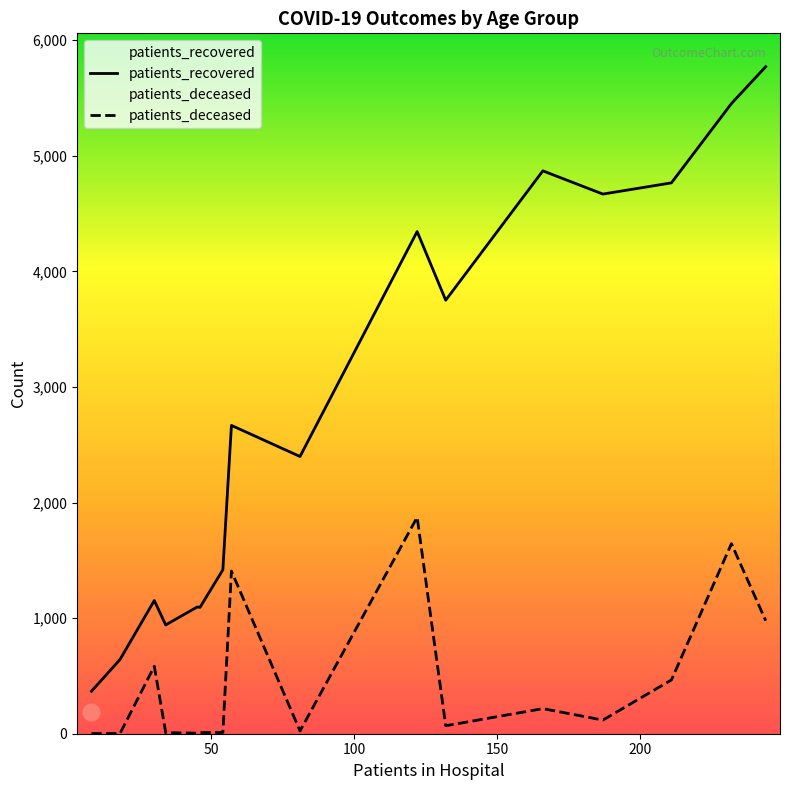

List the series in order of their peak value, lowest first.

patients_deceased, patients_recovered